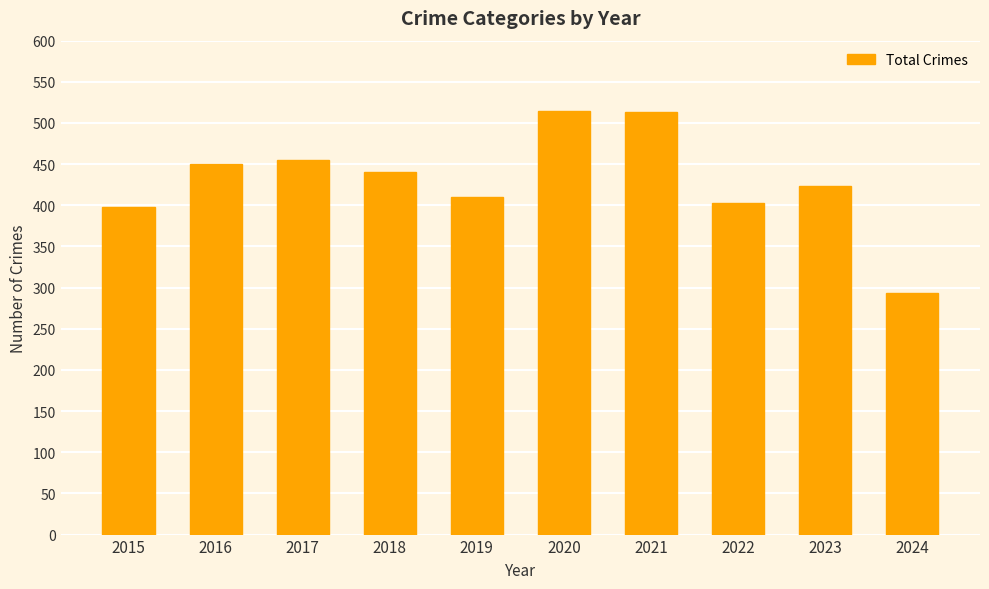

Is it true that the value at 2017 is 115?

False